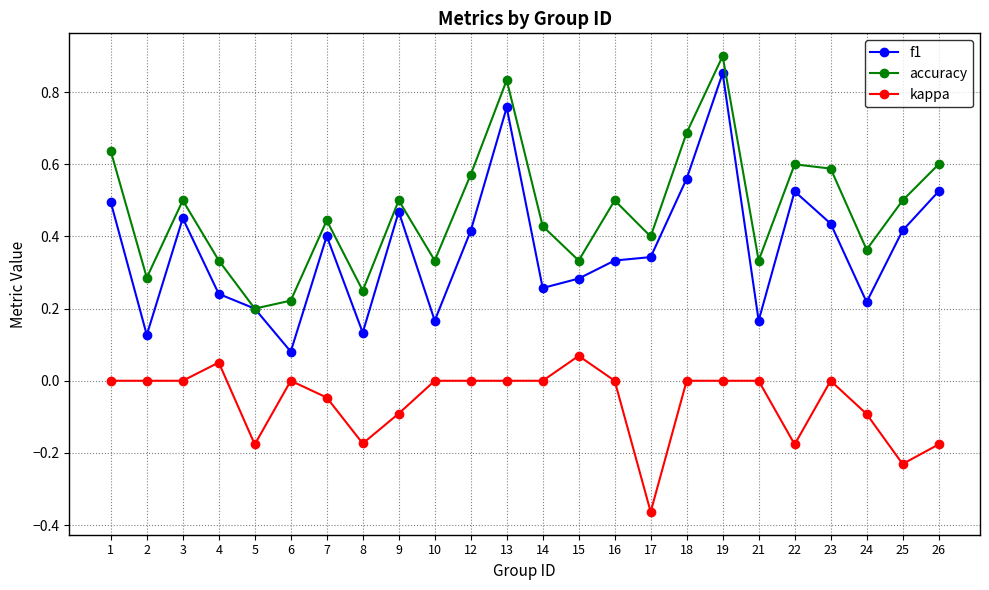

Which category has the highest value across all series?

19